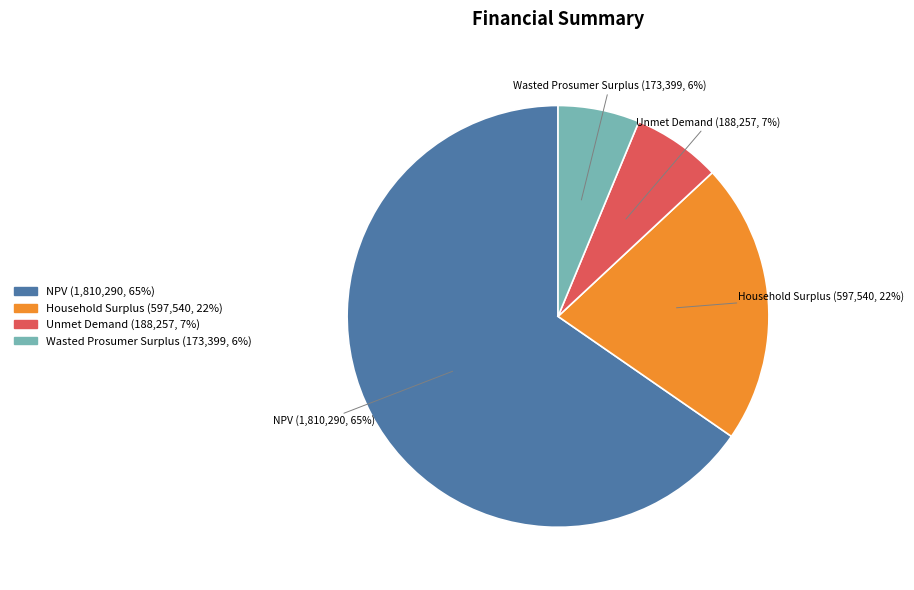

Count the number of slices in the pie.

4